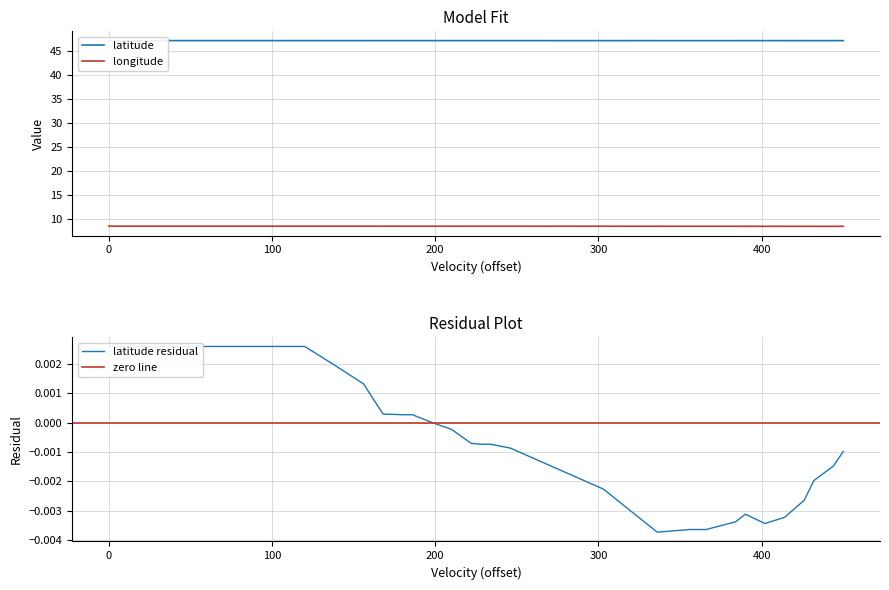

True or false: longitude has a value of 12.3 at 31.

False